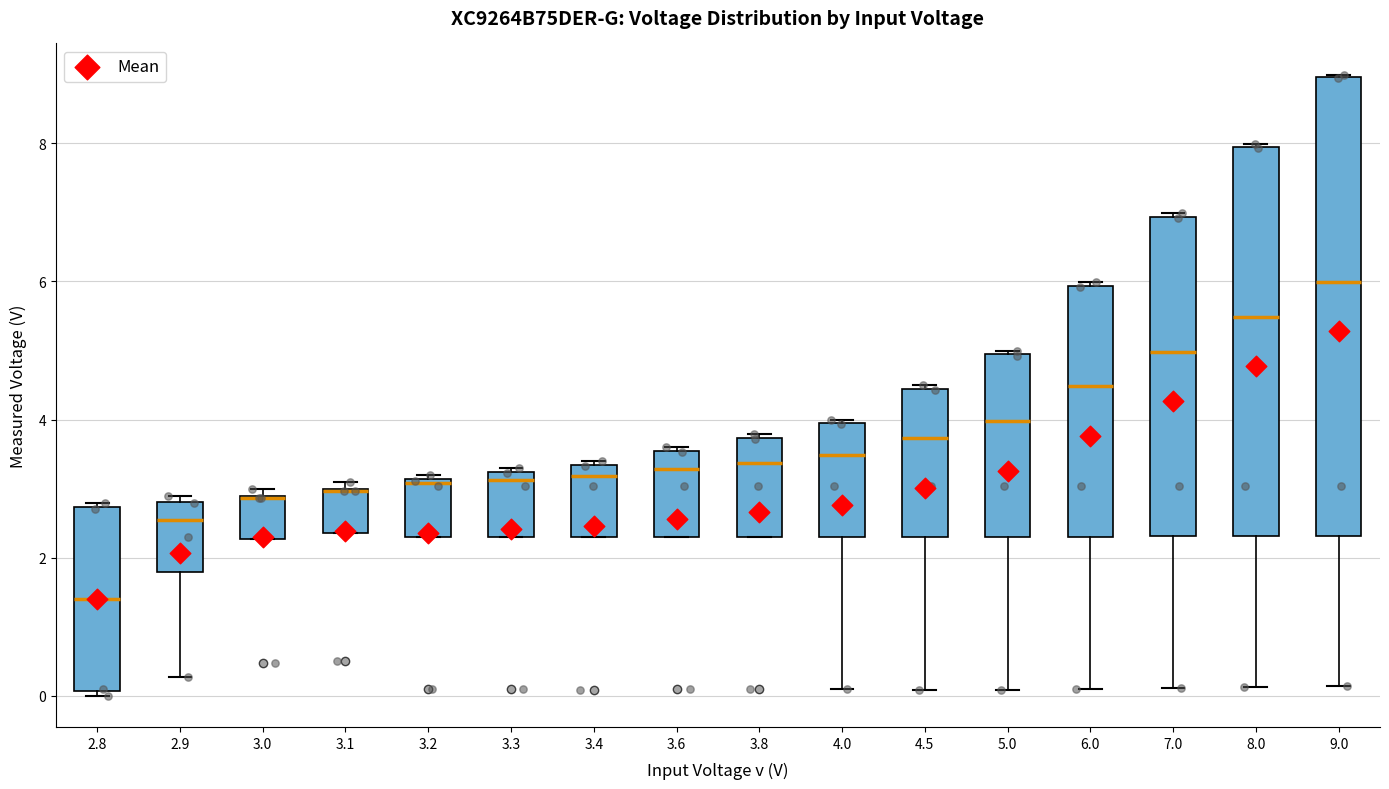

Where is the upper edge of the box at x = 3.0 on the y-axis? The values are not printed on the chart, so give them approximately, as read against the axis.

3.0